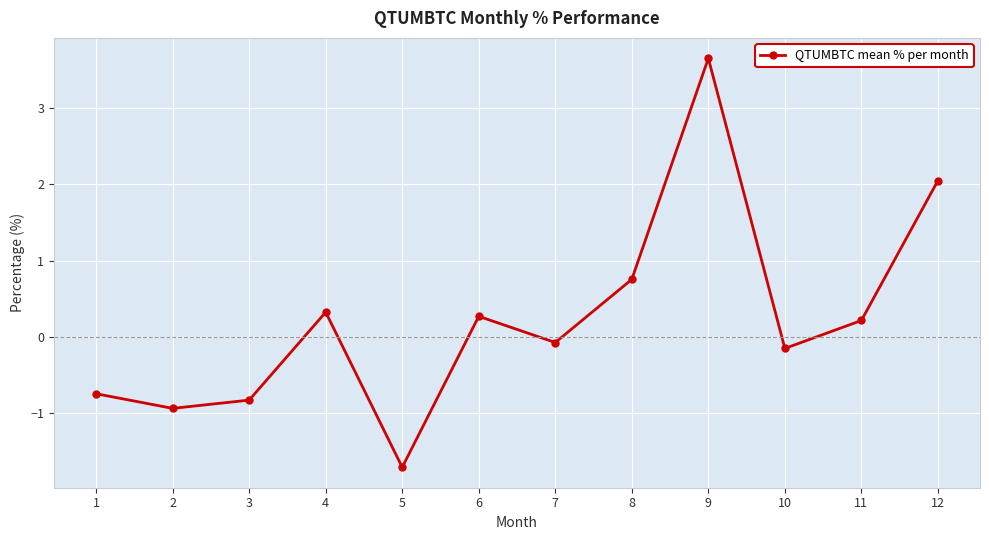

How many negative values are there?

6